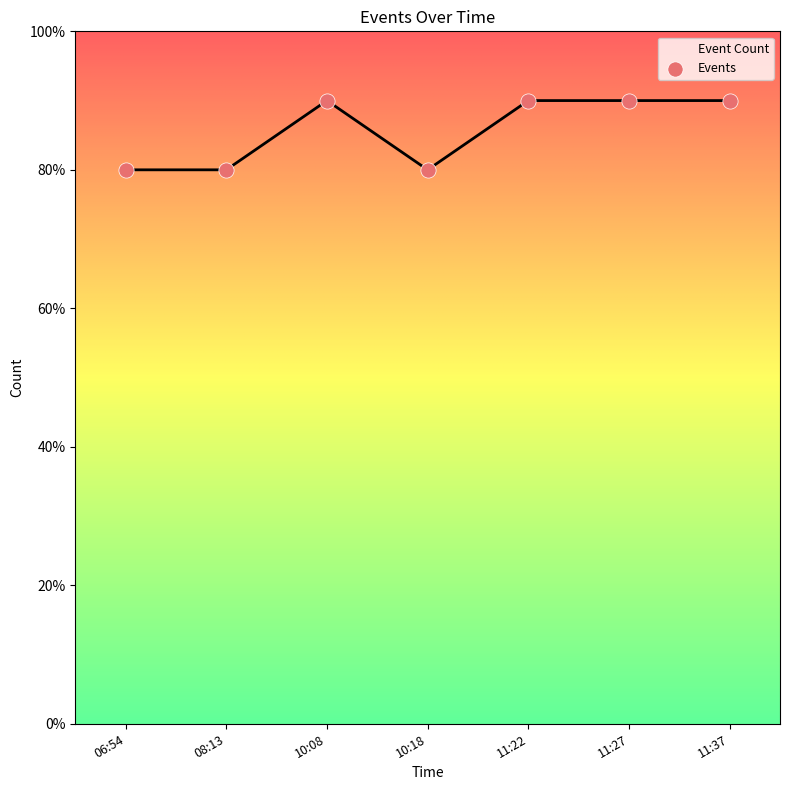

What is the average Y value?

86